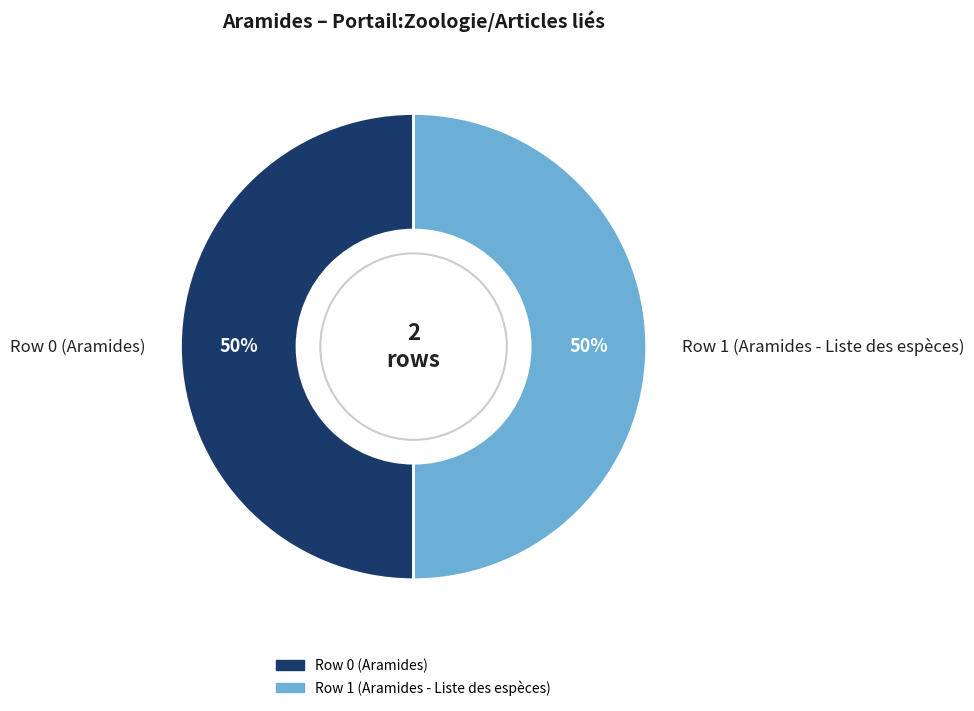

True or false: Row 1 (Aramides - Liste des espèces) accounts for 60% of the total.

False